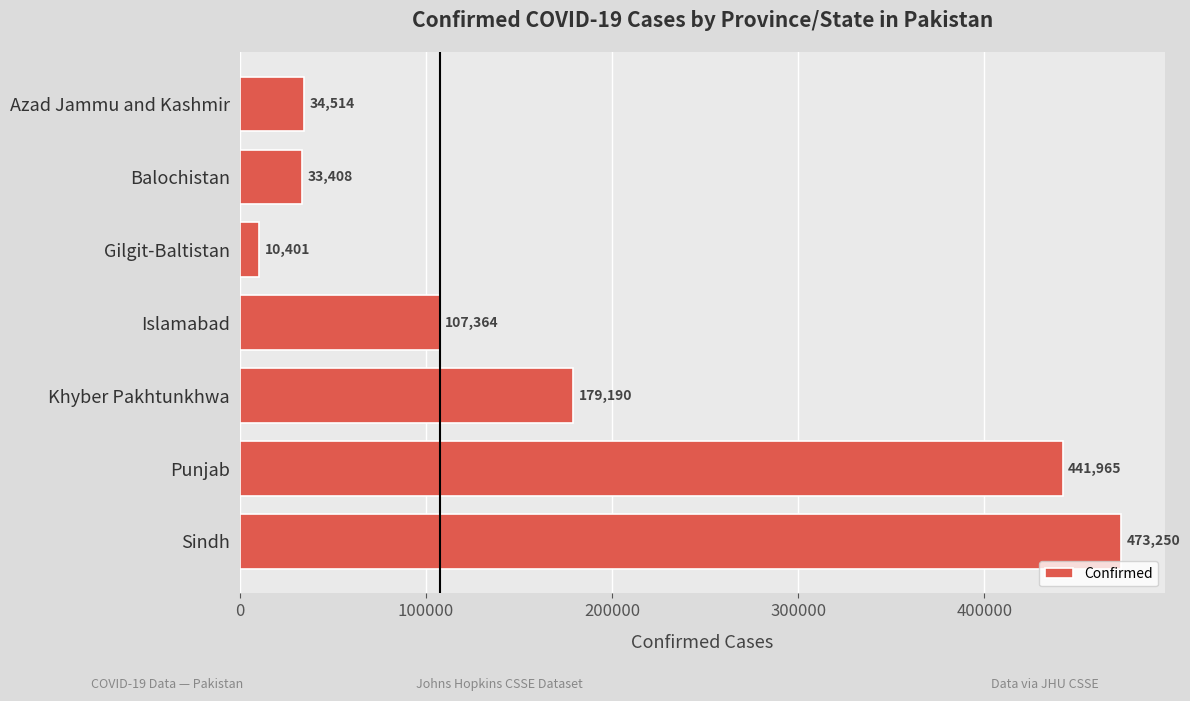

Reading top to bottom, extract all data points from this chart.

Azad Jammu and Kashmir=34514	Balochistan=33408	Gilgit-Baltistan=10401	Islamabad=107364	Khyber Pakhtunkhwa=179190	Punjab=441965	Sindh=473250